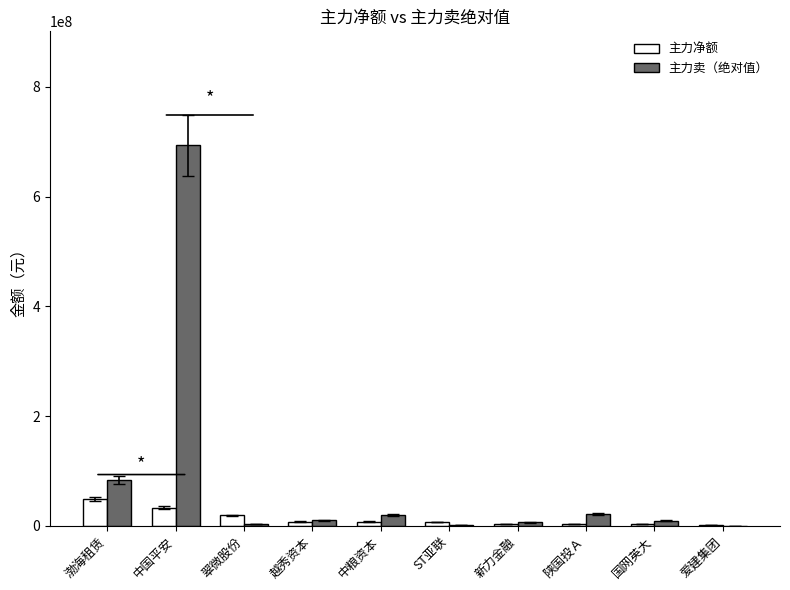

Is it true that 主力净额 equals 32879826 at 中国平安?

True